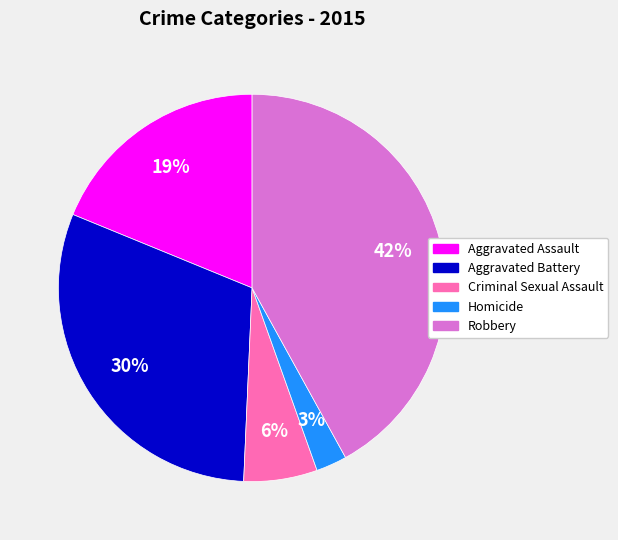

What percentage is the Aggravated Assault slice, to the nearest percent?

19%